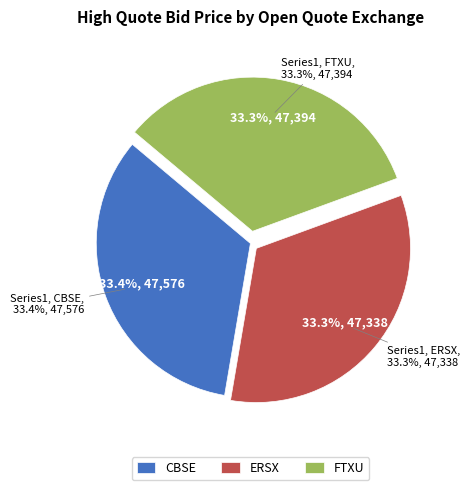

Does ERSX represent more than half of the total?

No